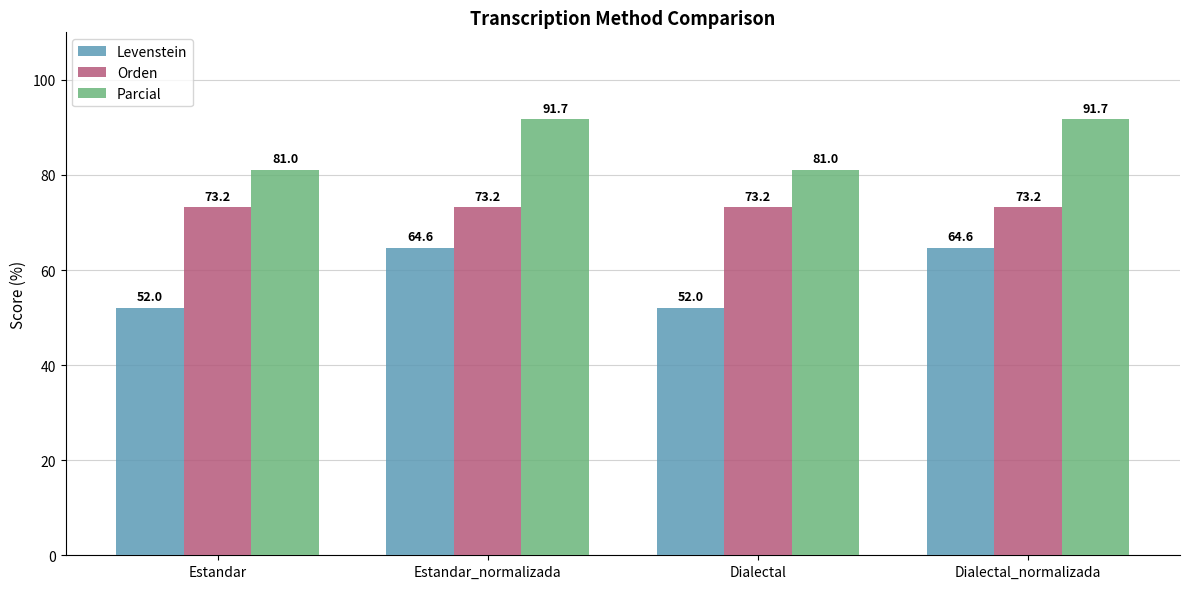

How many values in the Parcial series are below 91?

2